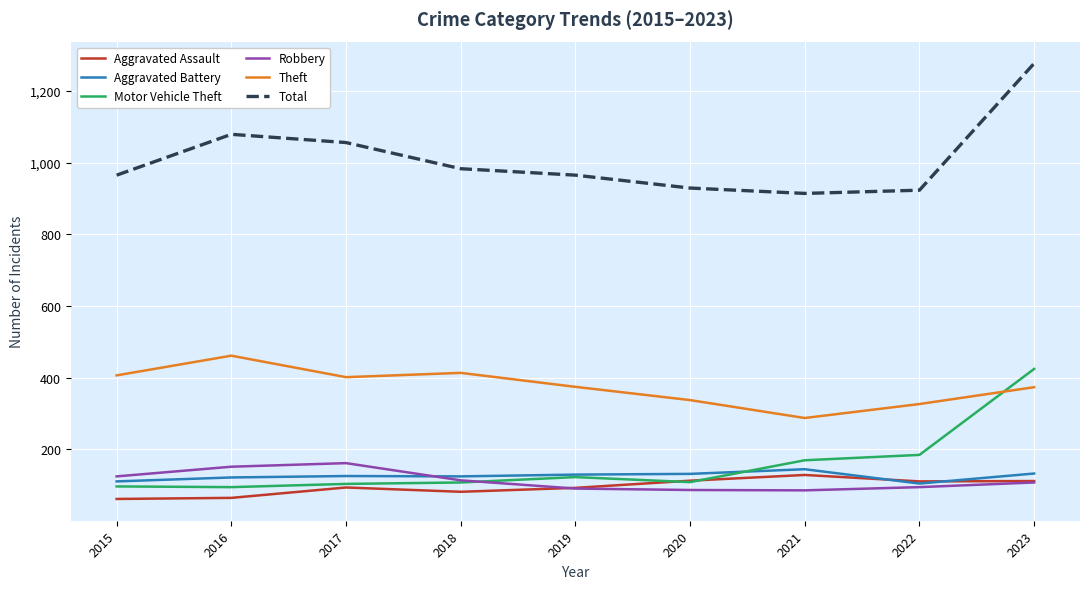

In Aggravated Assault, how many points are higher than both neighbors (excluding endpoints)?

2